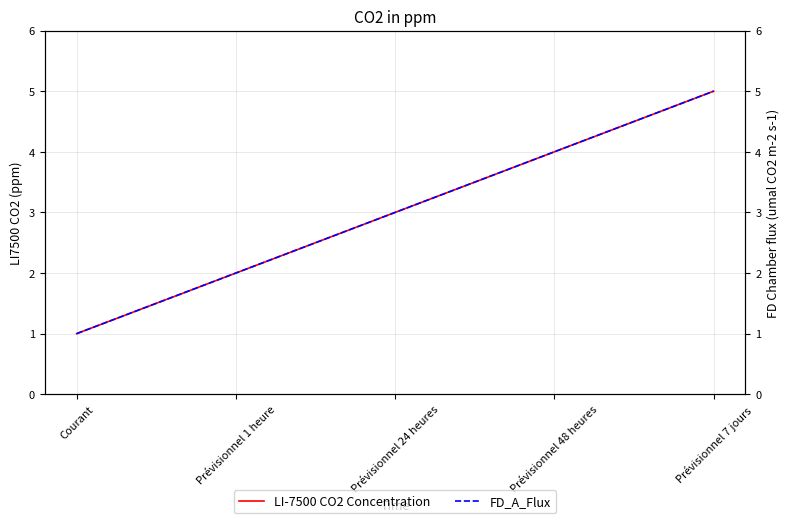

How many data points does each series have?

5